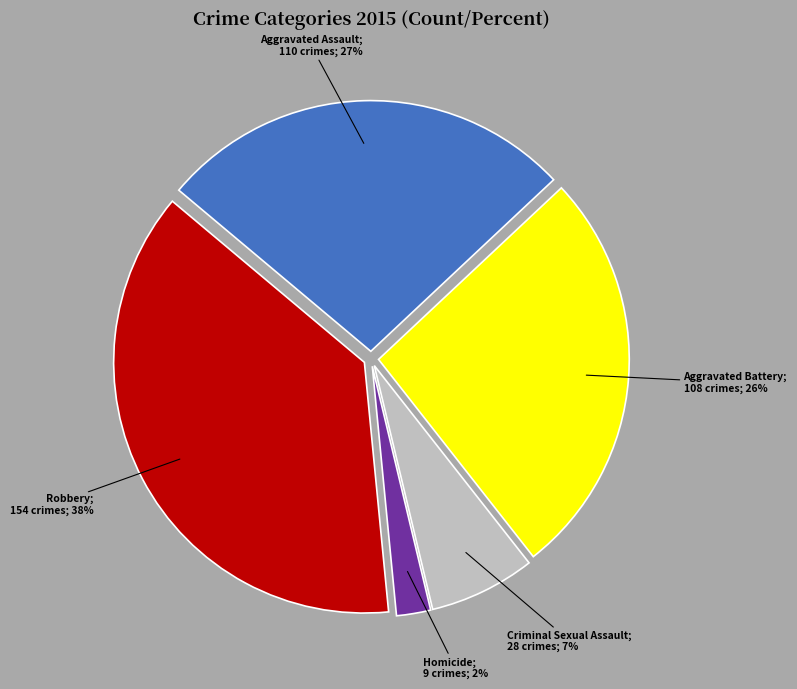

Is there a majority slice in this chart?

No